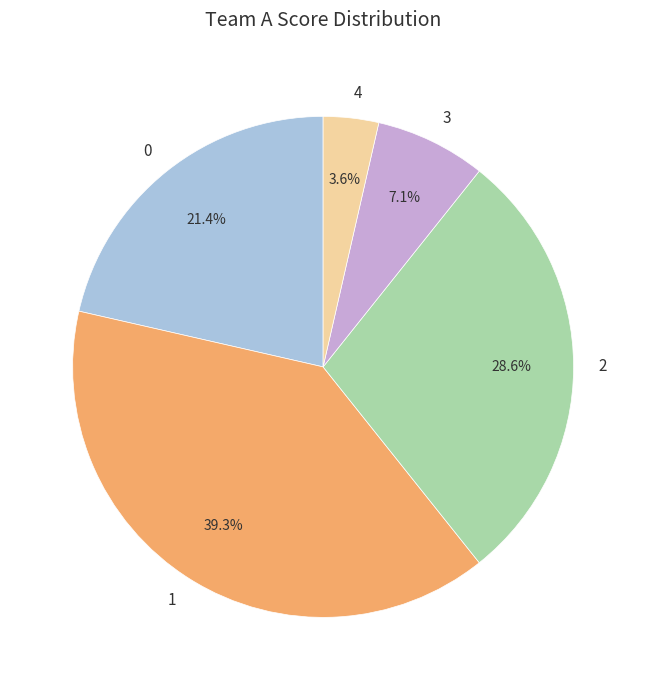

How many segments does this pie chart have?

5